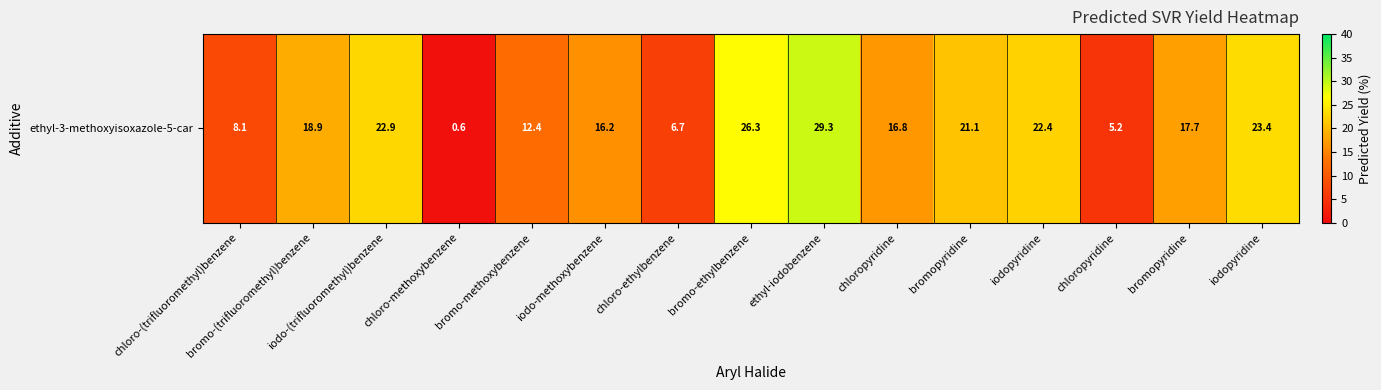

Between iodo-methoxybenzene and chloropyridine, which is larger?

iodo-methoxybenzene